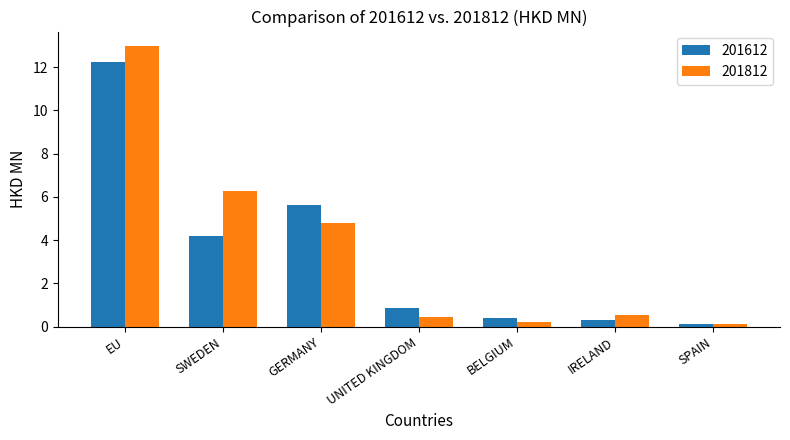

True or false: 201612 has a value of 0.3 at IRELAND.

True